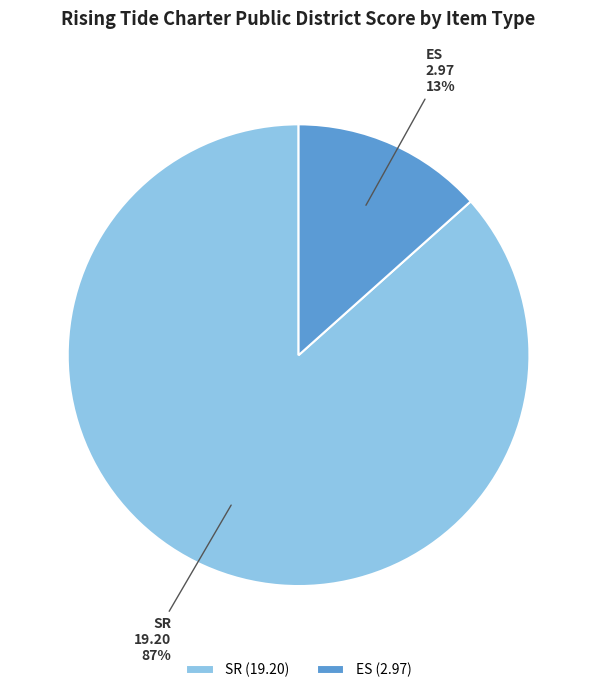

Which slice is the smallest?

ES